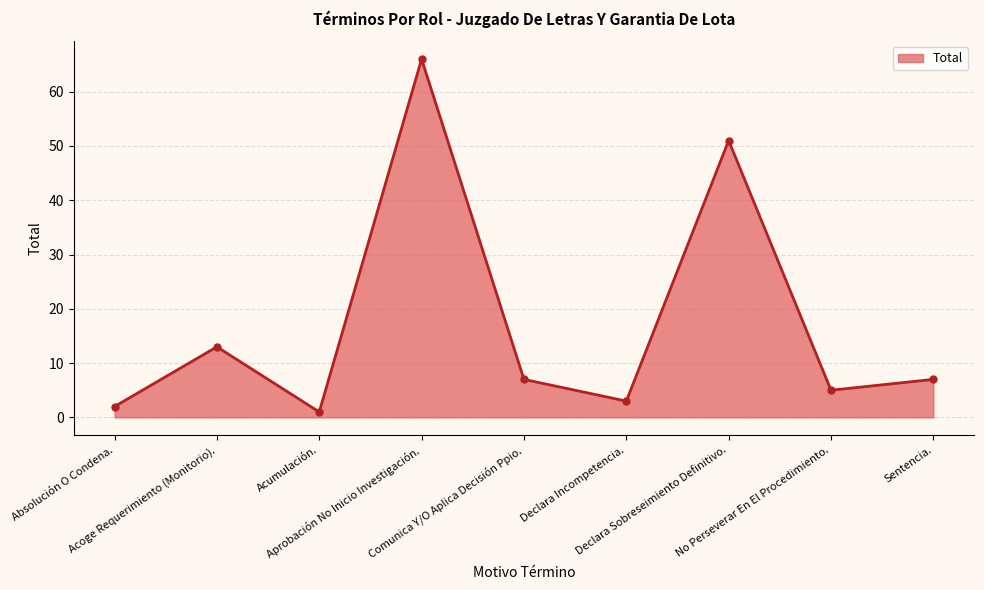

At which category does the data reach its first local valley?

Acumulación.